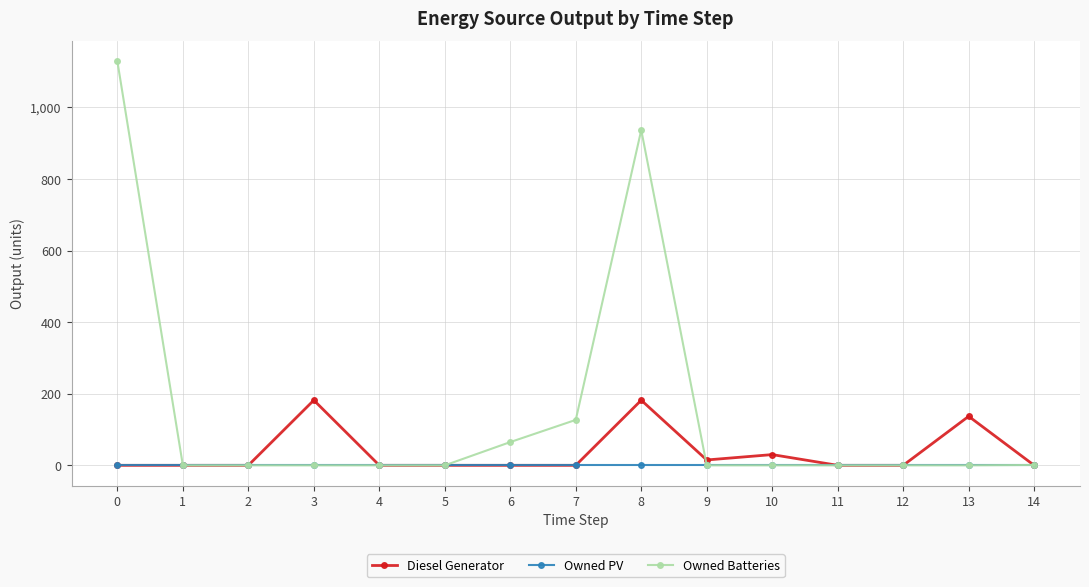

List the series in order of their peak value, lowest first.

Owned PV, Diesel Generator, Owned Batteries